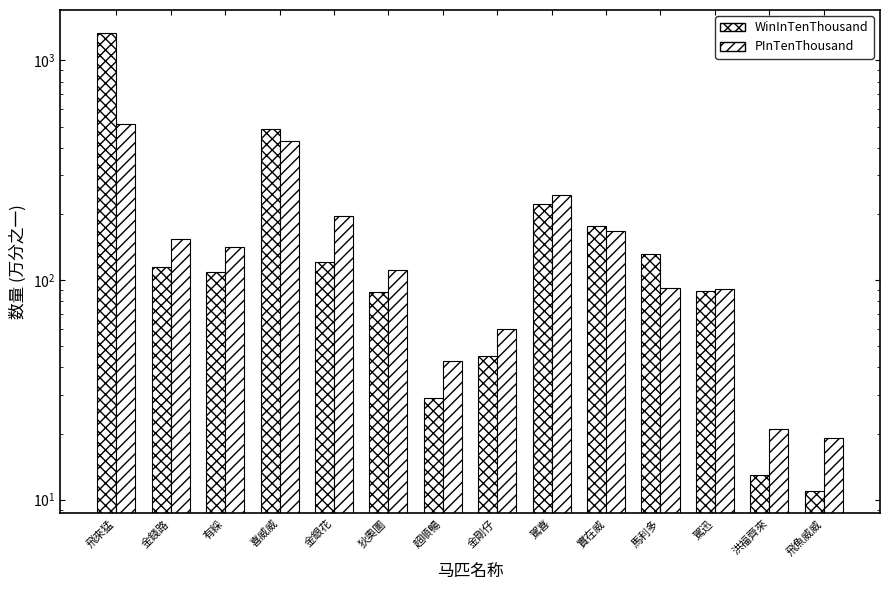

Where is PInTenThousand nearest to the value 267?

駕喜